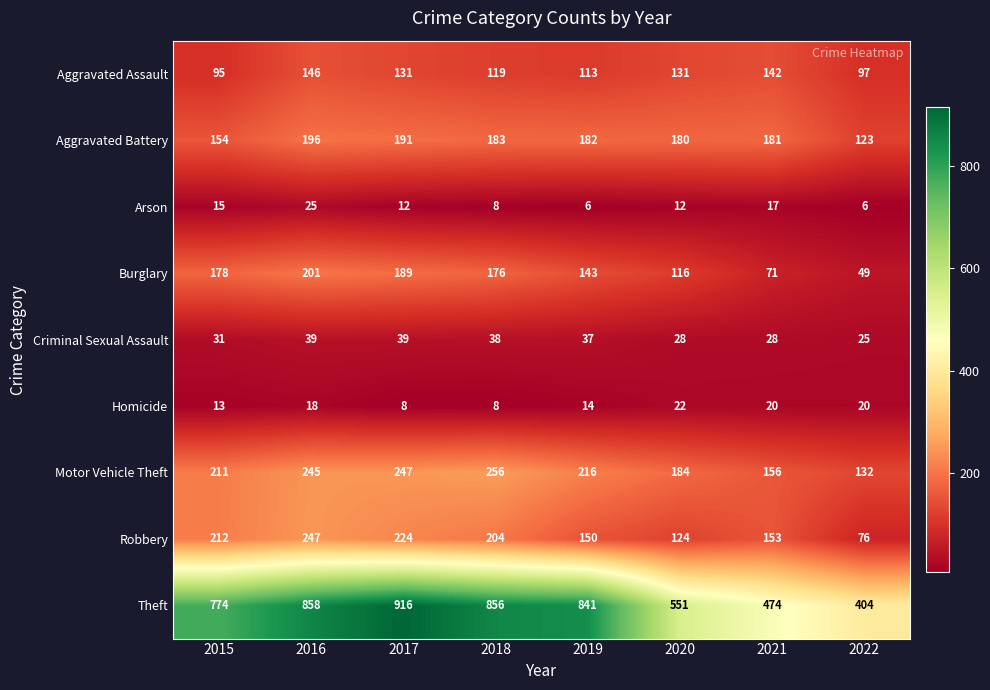

What is the difference between the second highest and minimum values in the Theft series?

454